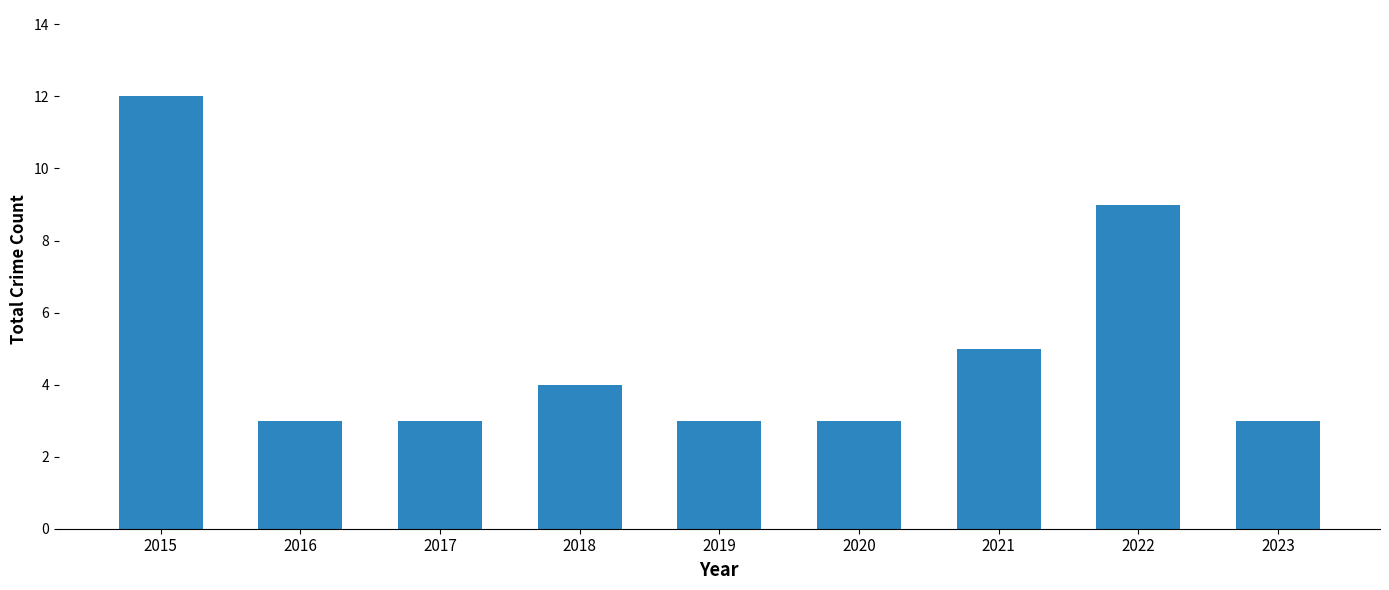

Count the number of data series in this chart.

1